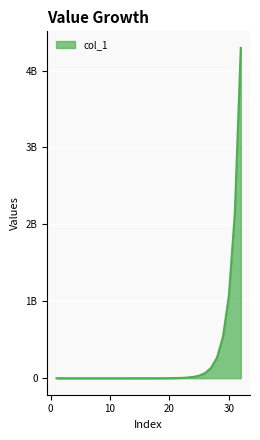

Is this an area chart (filled region under the line)?

Yes